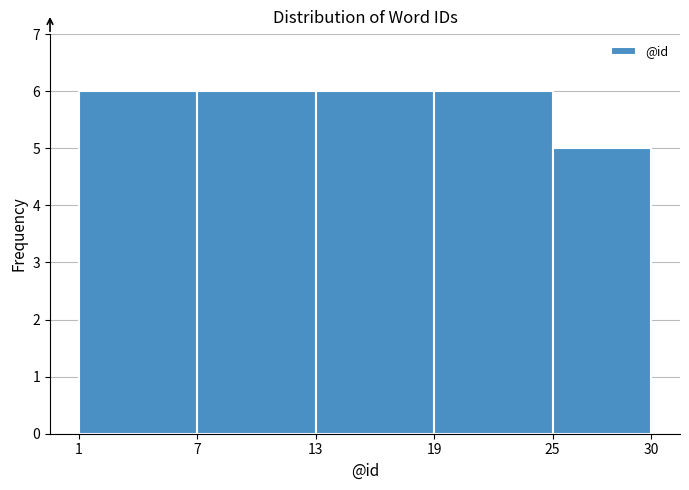

Reading left to right, list every bar in this chart as the range it spans on the x-axis followed by its height. The values are not printed on the chart, so give them approximately, as read against the axis.

1 to 7: 6
7 to 13: 6
13 to 19: 6
19 to 25: 6
25 to 30: 5